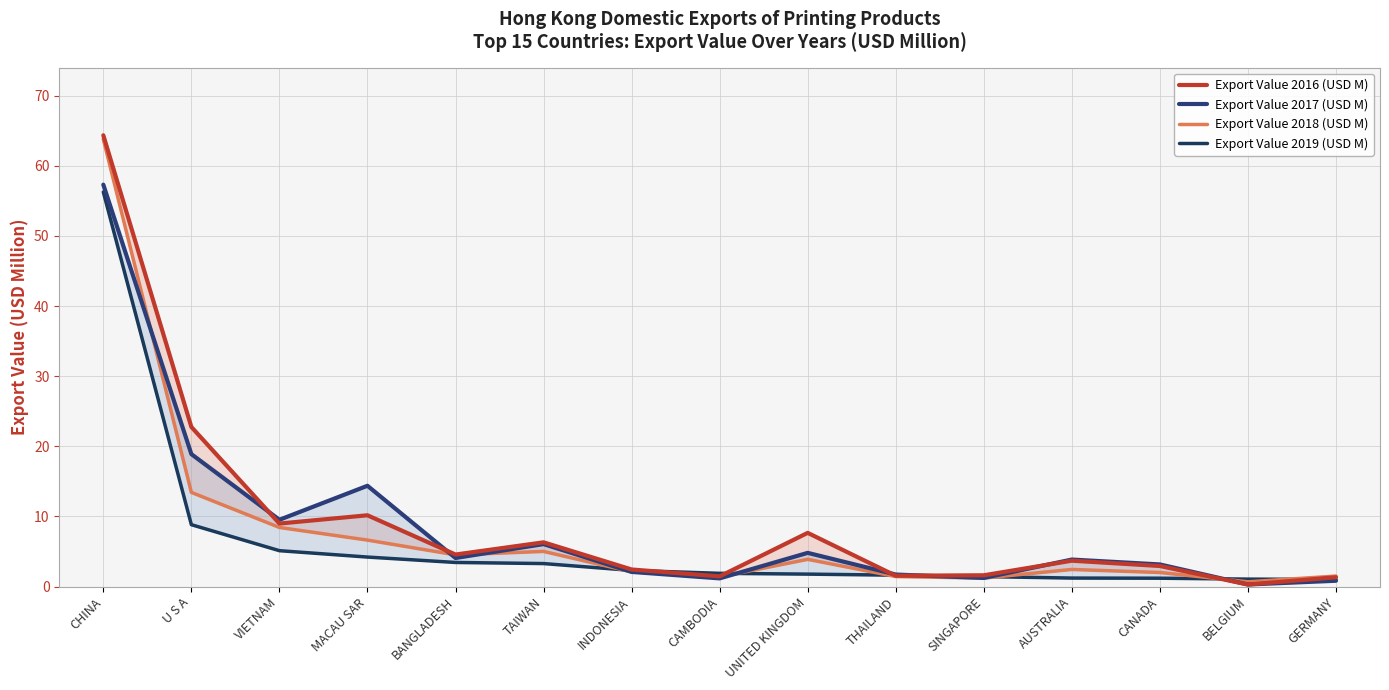

Is the value of Export Value 2016 (USD M) at VIETNAM greater than the value of Export Value 2017 (USD M) at GERMANY?

Yes